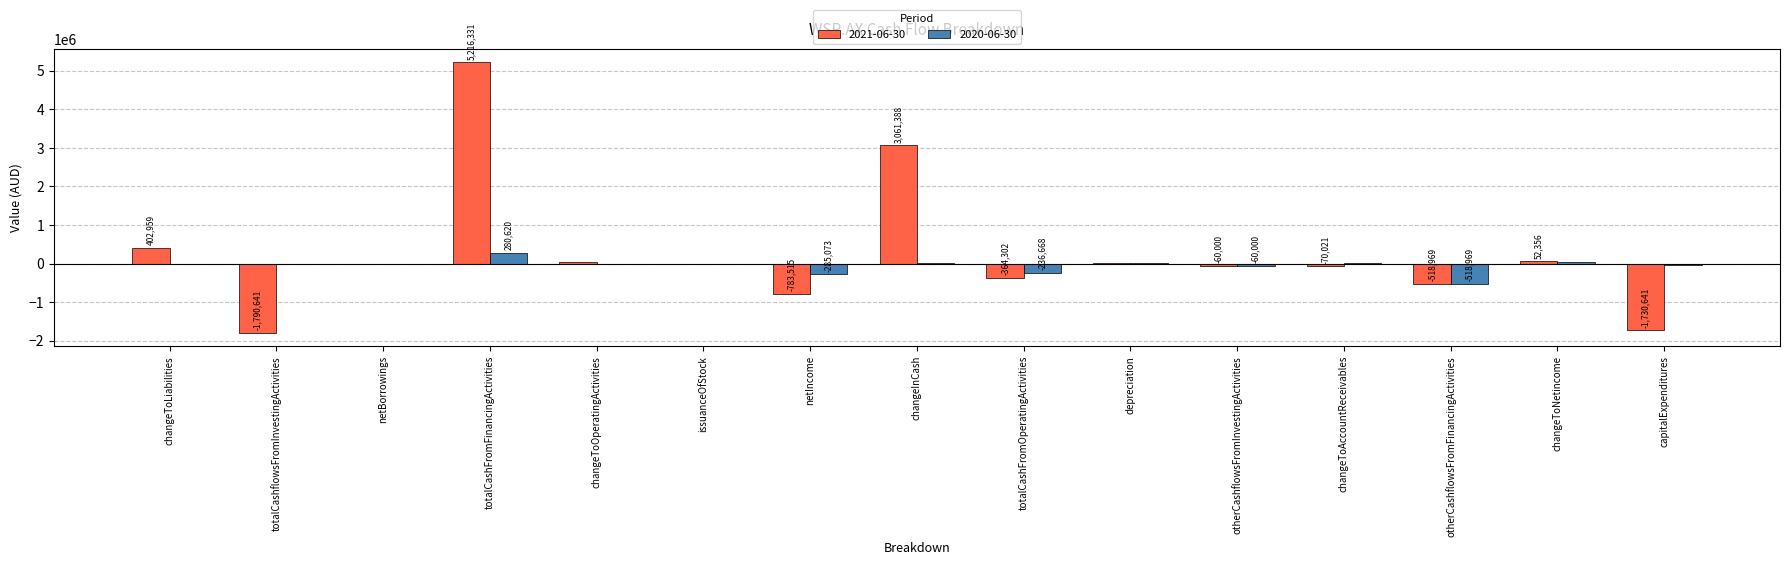

Reading left to right, extract all data points from this chart.

2021-06-30: changeToLiabilities=402959	totalCashflowsFromInvestingActivities=-1790641	netBorrowings=-15000	totalCashFromFinancingActivities=5216331	changeToOperatingActivities=29335	issuanceOfStock=1	netIncome=-783515	changeInCash=3061388	totalCashFromOperatingActivities=-364302	depreciation=4584	otherCashflowsFromInvestingActivities=-60000	changeToAccountReceivables=-70021	otherCashflowsFromFinancingActivities=-518969	changeToNetincome=52356	capitalExpenditures=-1730641
2020-06-30: changeToLiabilities=-2796	totalCashflowsFromInvestingActivities=-23309	netBorrowings=-15000	totalCashFromFinancingActivities=280620	changeToOperatingActivities=-2484	issuanceOfStock=1	netIncome=-285073	changeInCash=20644	totalCashFromOperatingActivities=-236668	depreciation=4584	otherCashflowsFromInvestingActivities=-60000	changeToAccountReceivables=3886	otherCashflowsFromFinancingActivities=-518969	changeToNetincome=49800	capitalExpenditures=-34475